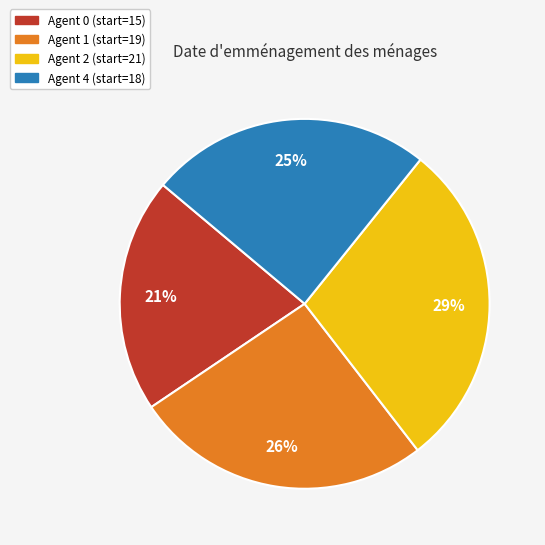

Which category has the smallest portion of the pie?

Agent 0 (start=15)